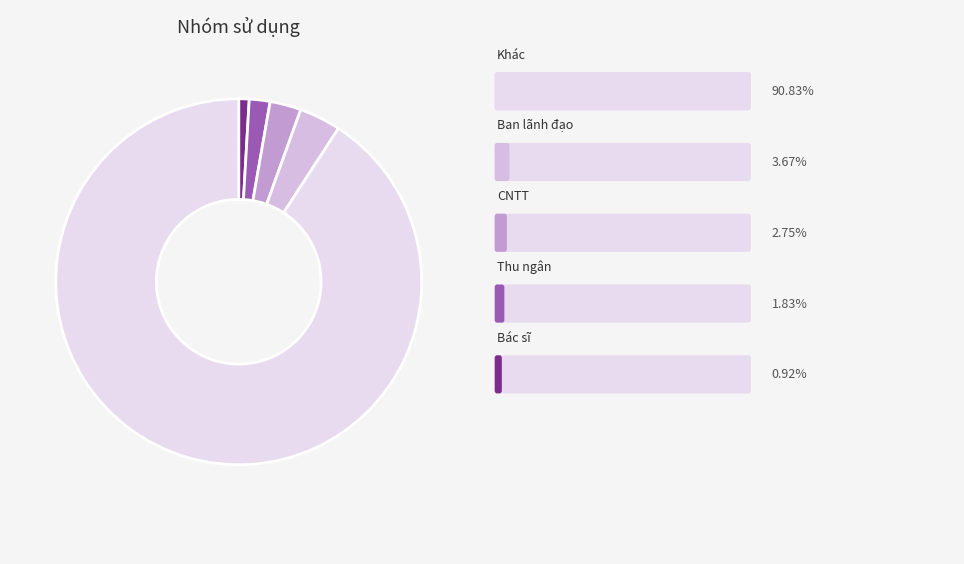

Which slice is the largest?

Khác